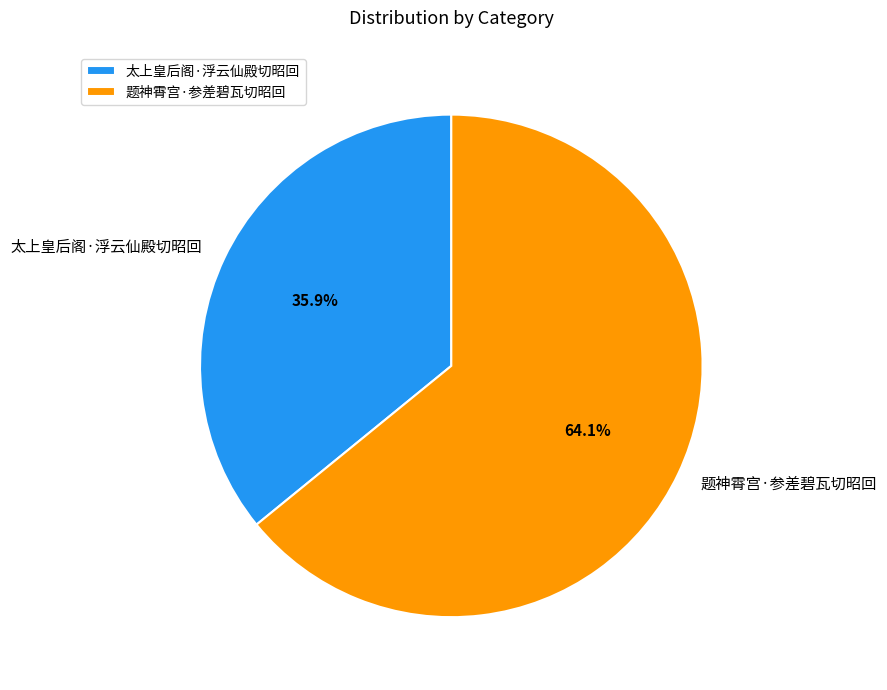

The 题神霄宫·参差碧瓦切昭回 slice represents 59% of the pie. True or false?

False